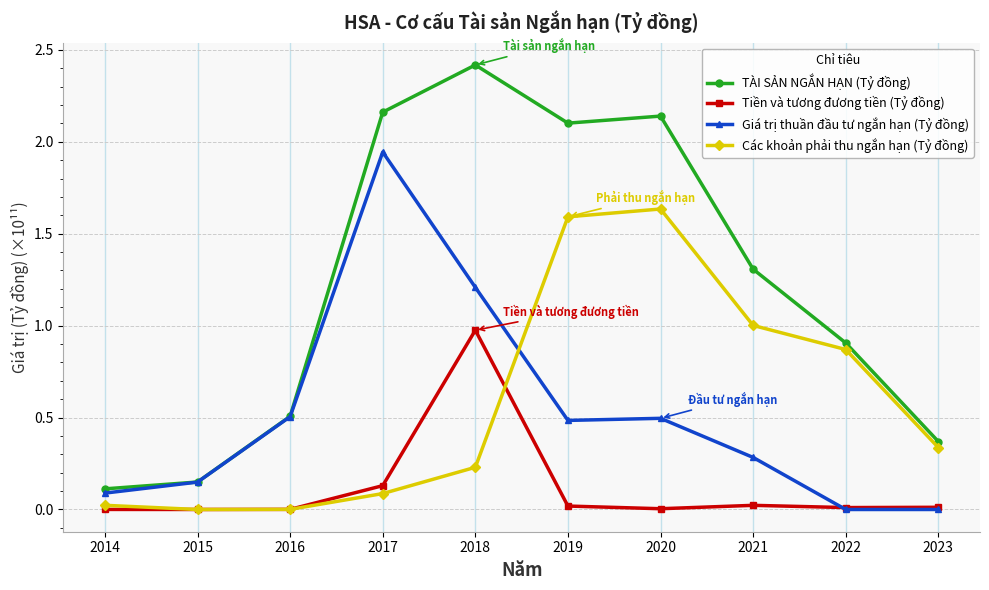

Does the chart have visible grid lines?

Yes